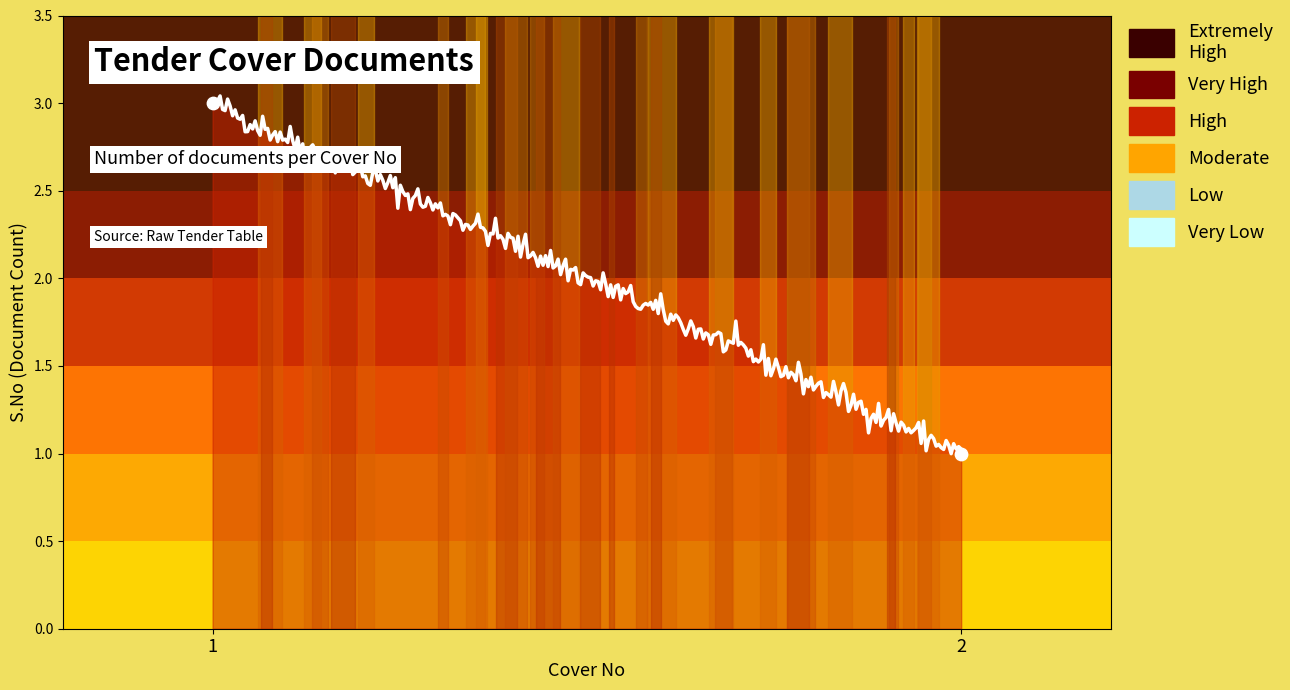

Between 2.0 and 1.0, which is larger?

1.0